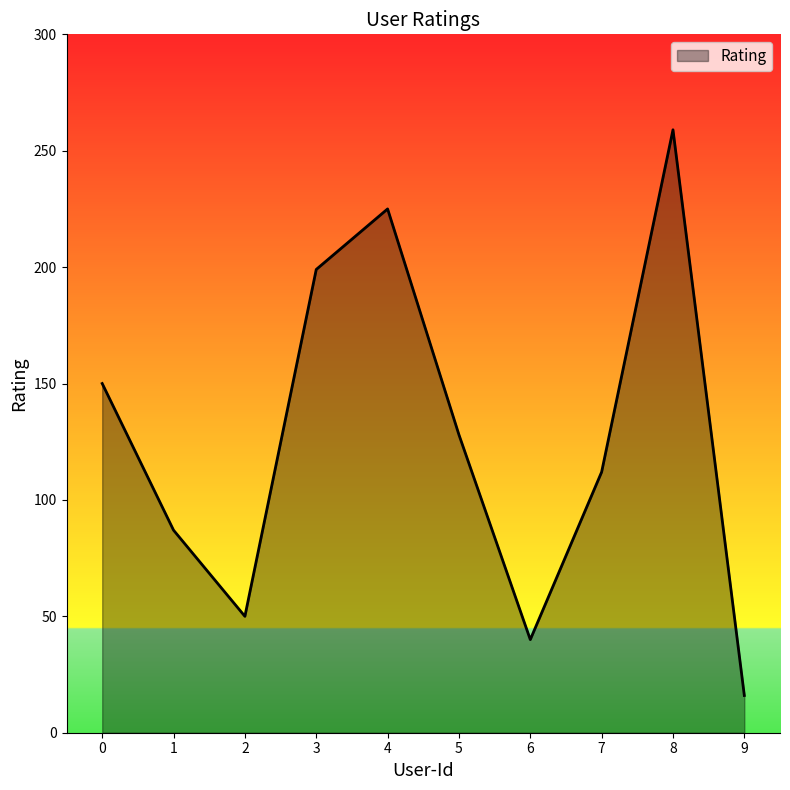

Reading left to right, extract all data points from this chart.

0=150	1=87	2=50	3=199	4=225	5=128	6=40	7=112	8=259	9=16